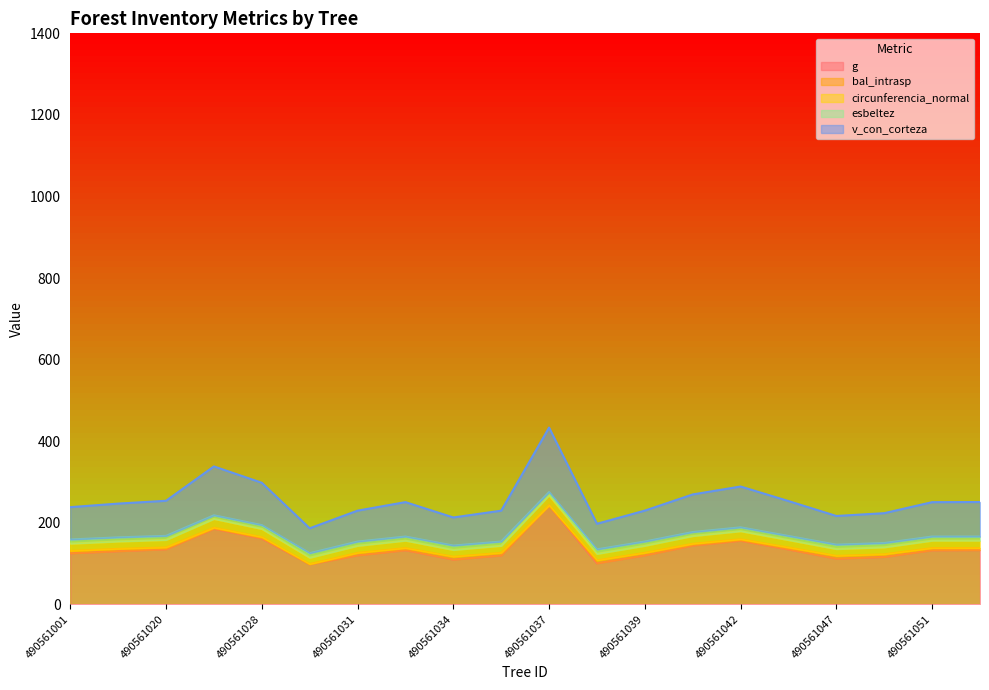

True or false: g has a value of 201.4 at 490561051.

False